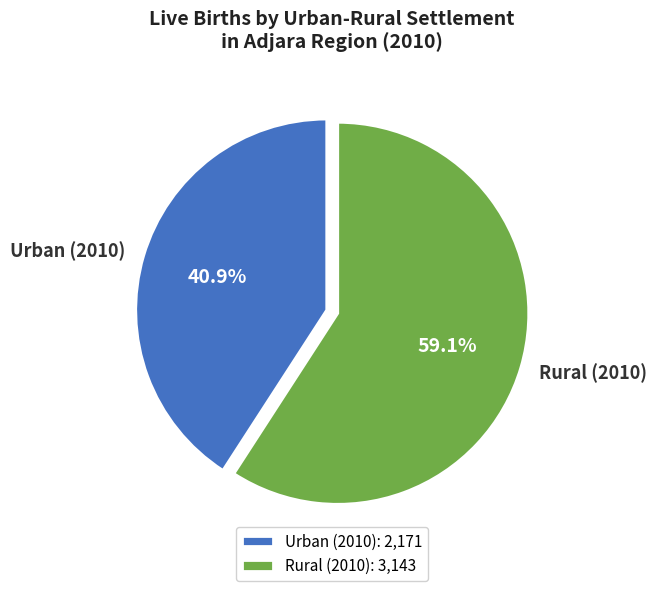

How many segments does this pie chart have?

2